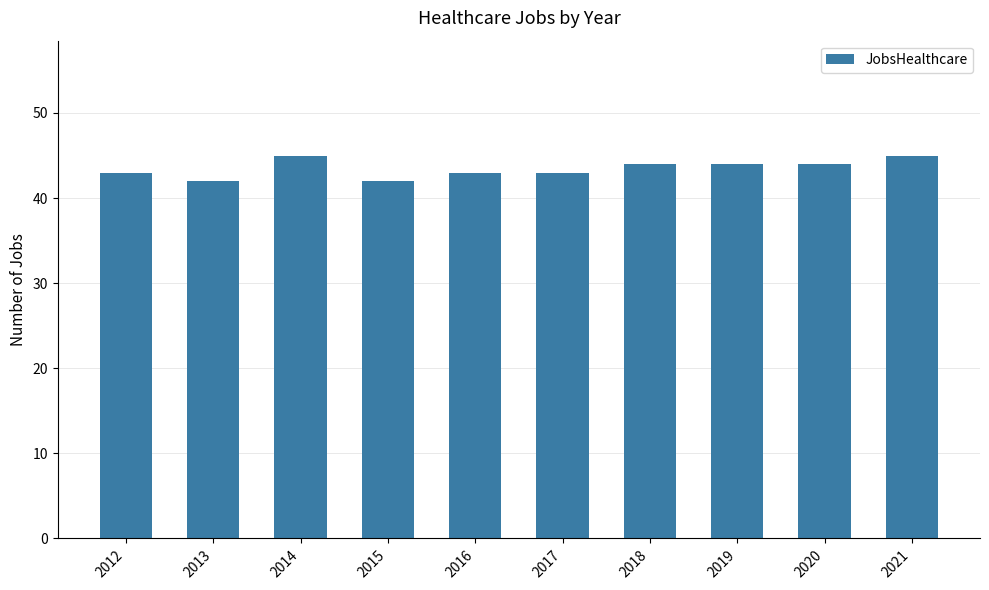

Reading left to right, transcribe all the data shown in this chart.

43	42	45	42	43	43	44	44	44	45